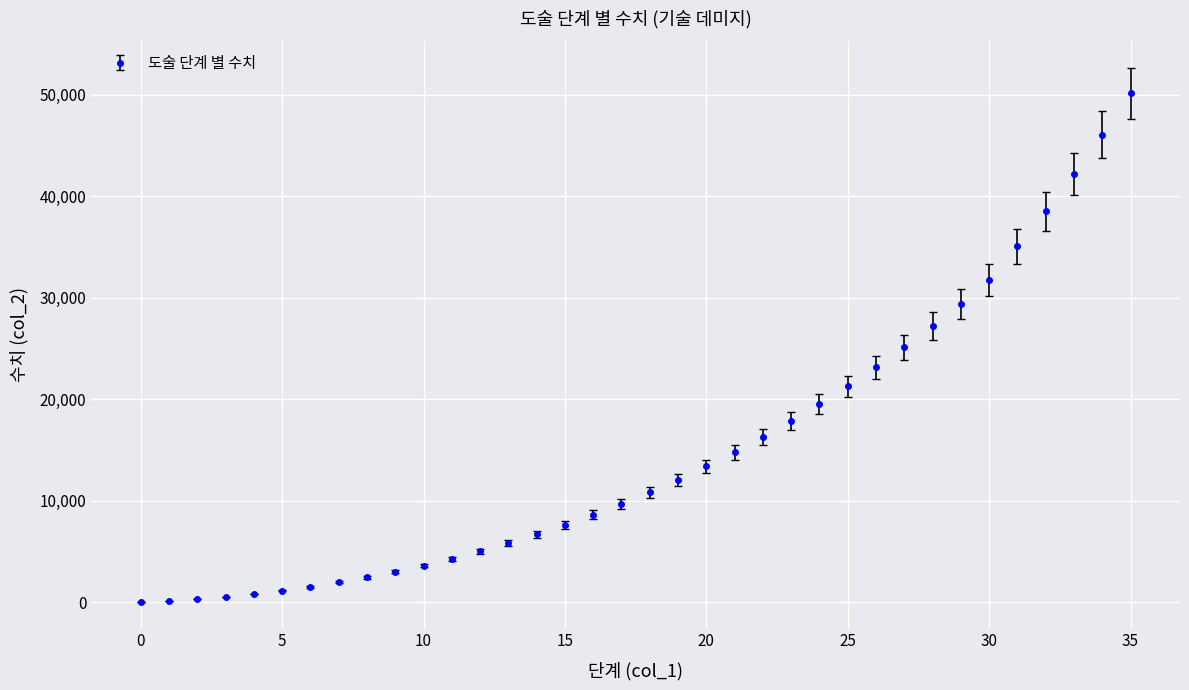

Does the chart have visible grid lines?

Yes